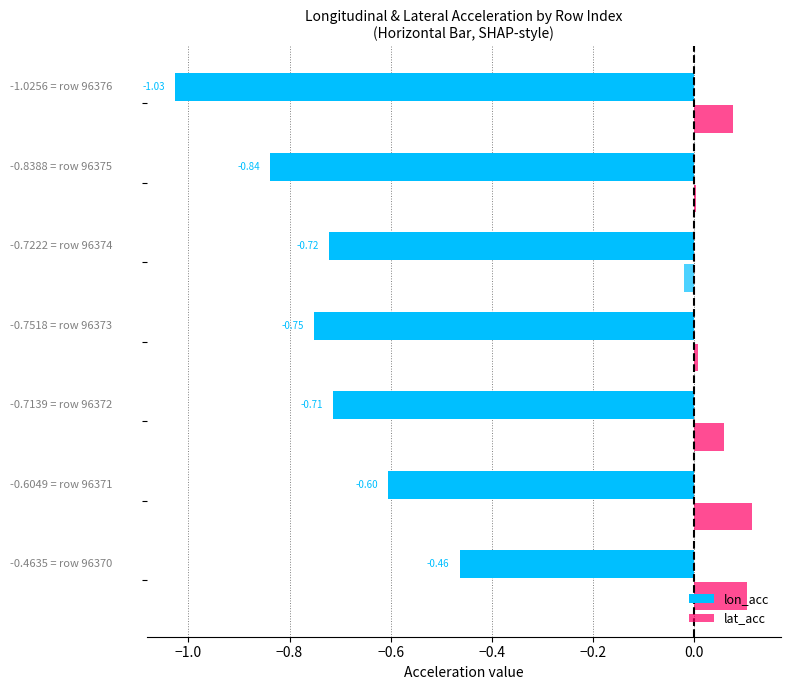

How many series are shown in this chart?

2